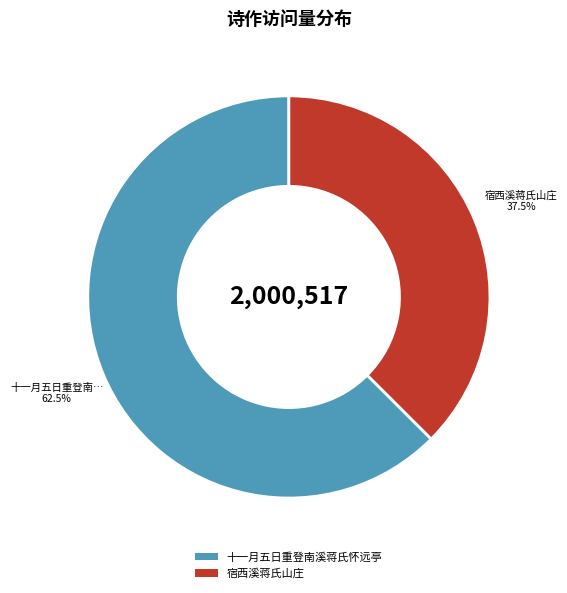

Which category accounts for the majority?

十一月五日重登南溪蒋氏怀远亭